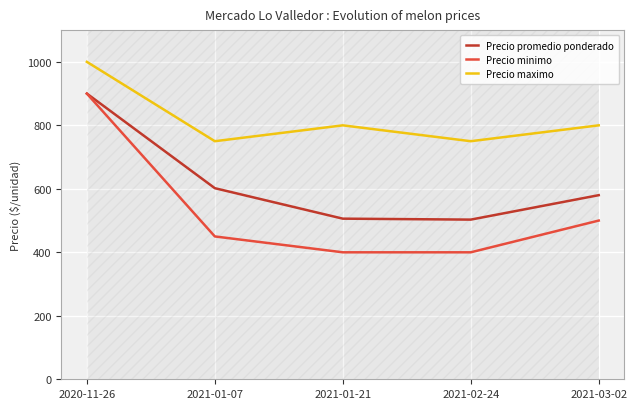

Which label corresponds to the largest value in the chart?

2020-11-26